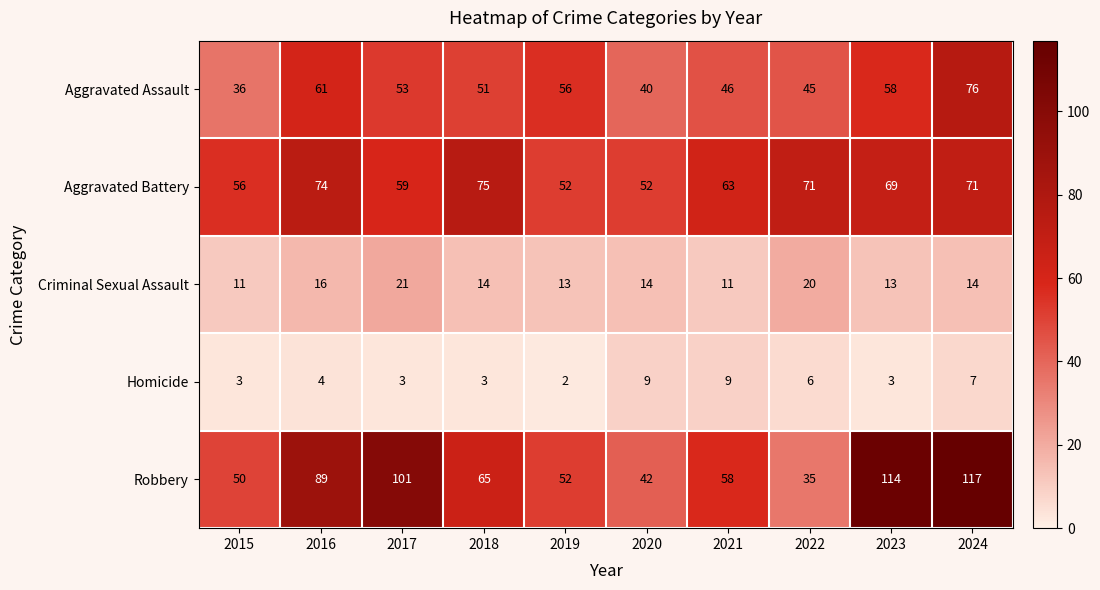

Which category has the lowest value across all series?

2019